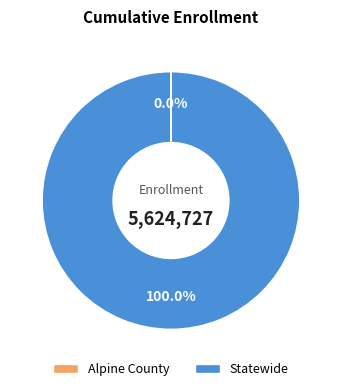

What is the majority slice?

Statewide